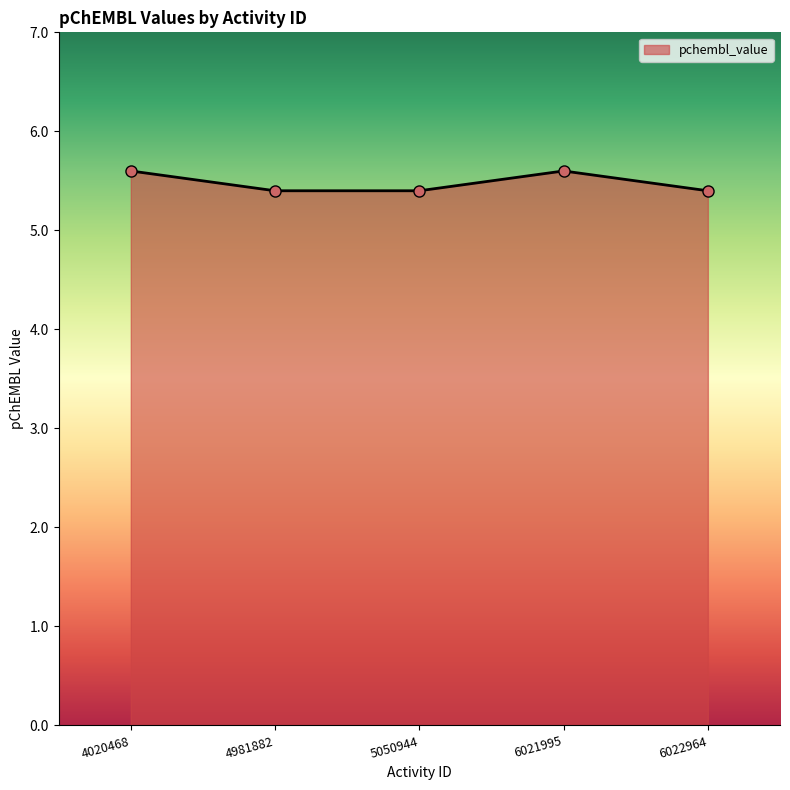

What is the greatest value displayed?

5.6